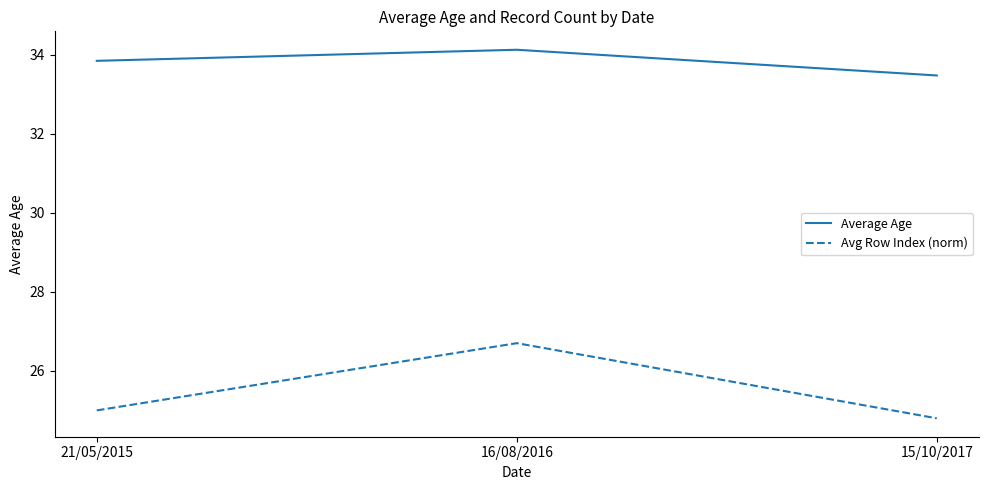

Does the chart have visible grid lines?

No